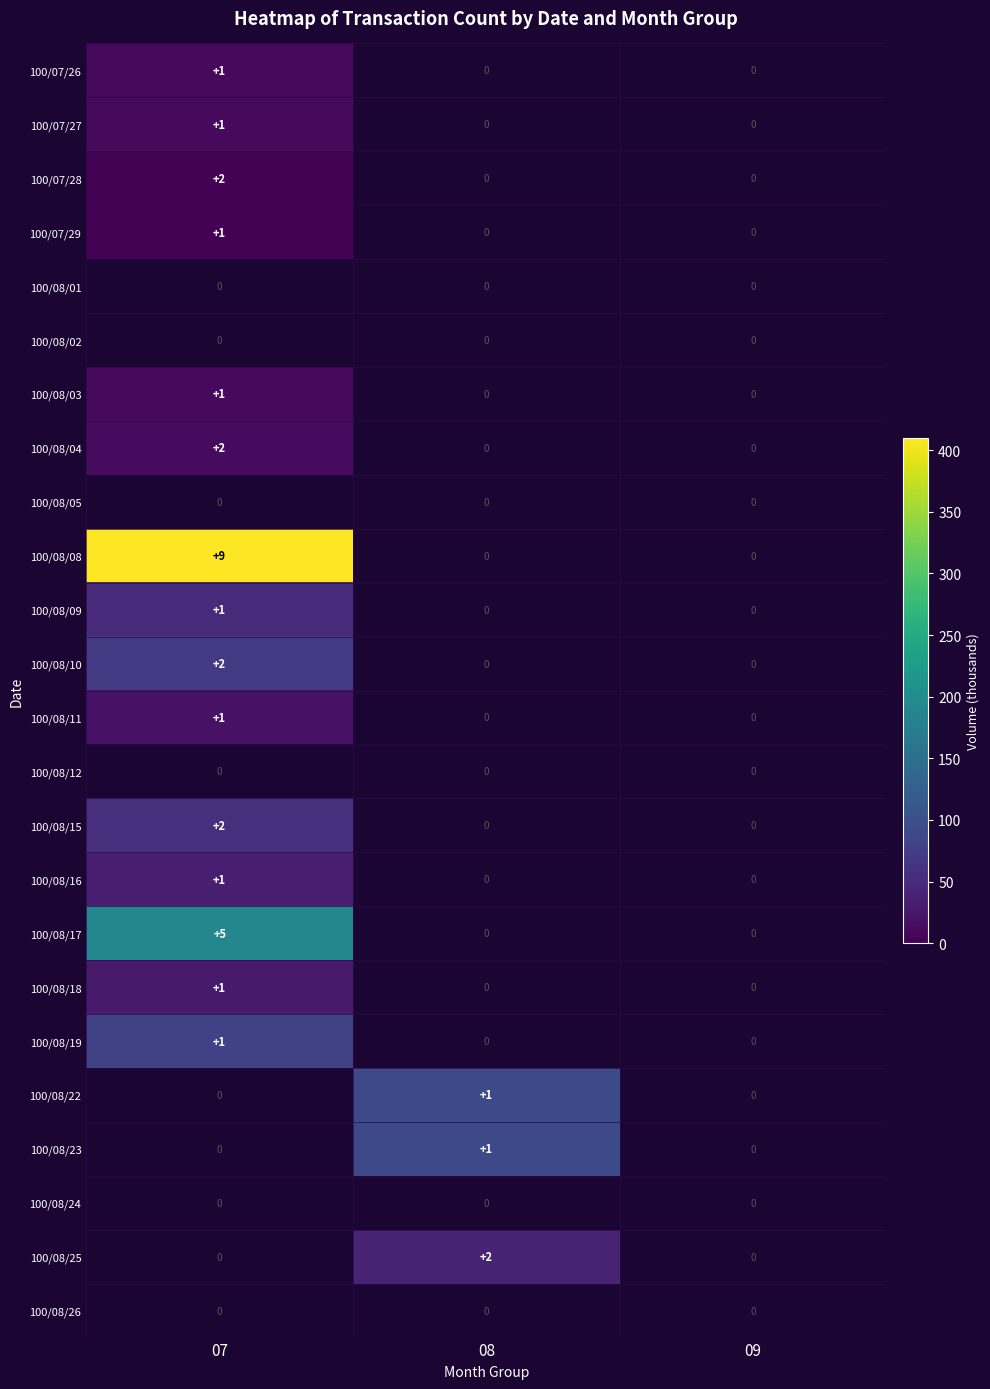

What is the sum of the 100/08/17 values at 07 and 09?

5